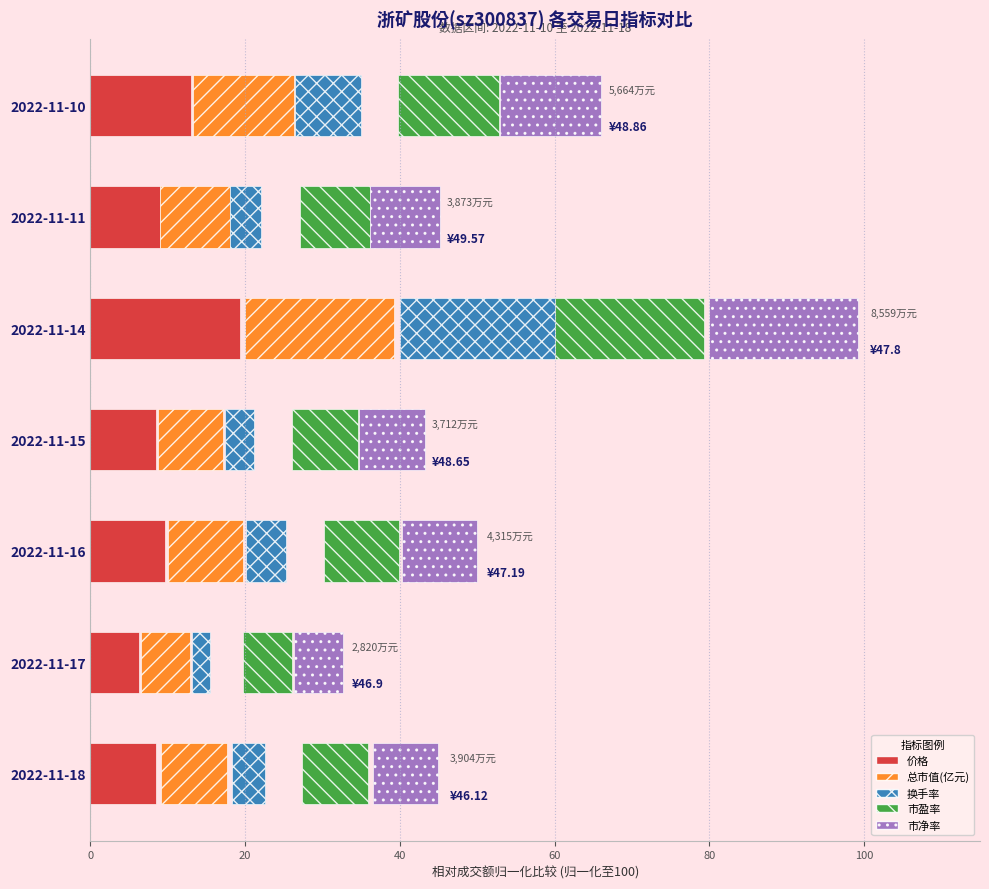

At how many categories does at least one series exceed 19?

1